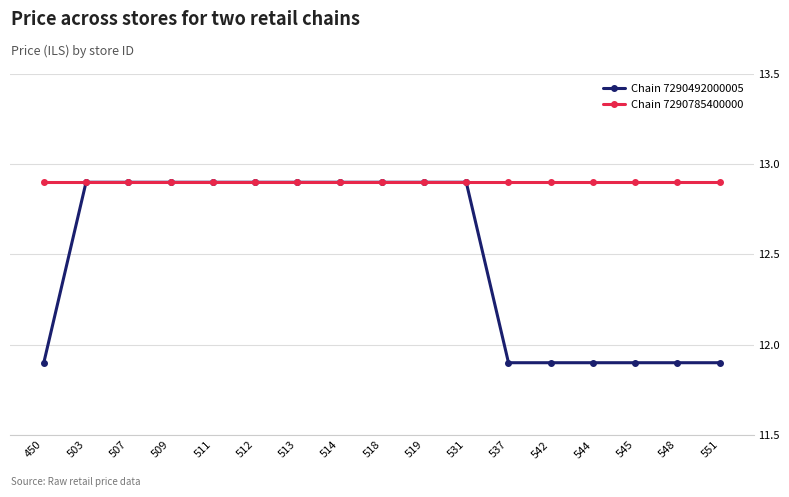

What is the sum of the Chain 7290492000005 values at 511 and 548?

24.8